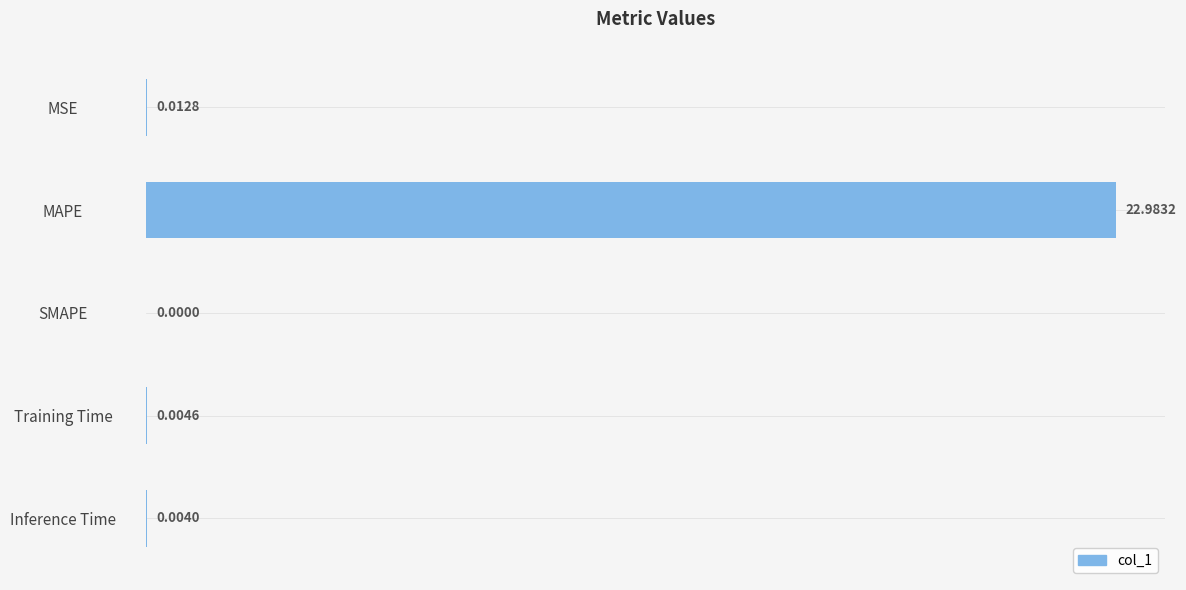

Which label corresponds to the largest value in the chart?

MAPE